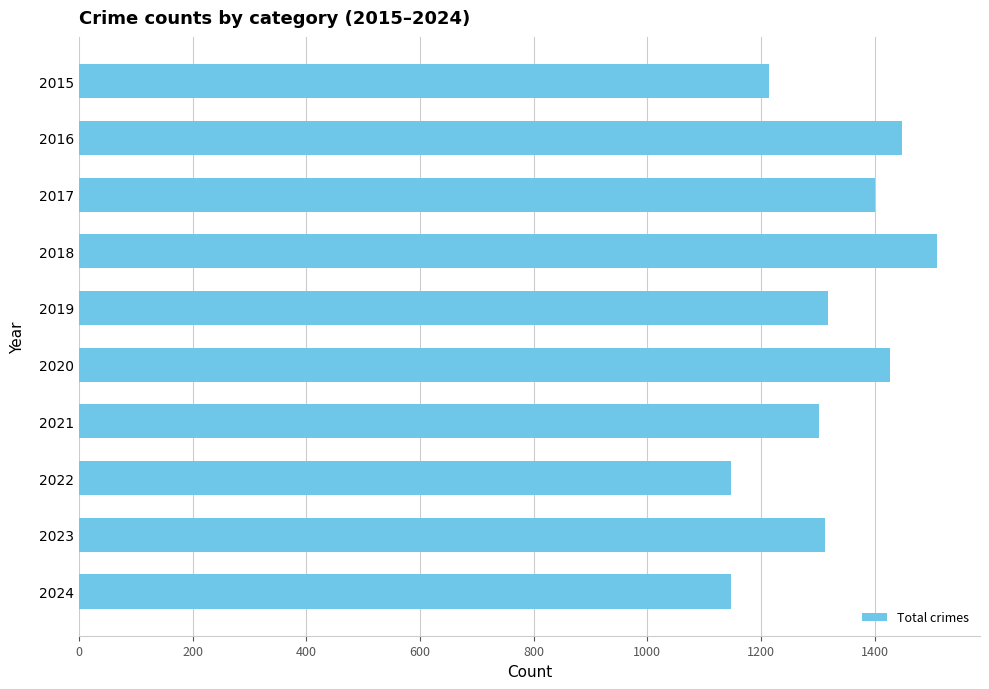

How many bars are there in total?

10